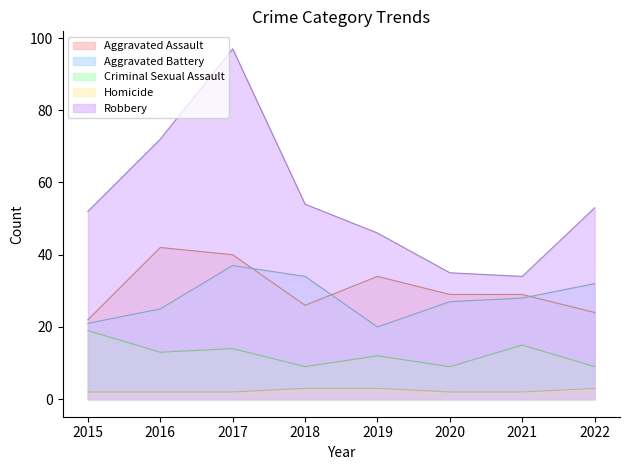

How many lines are shown in the chart?

5